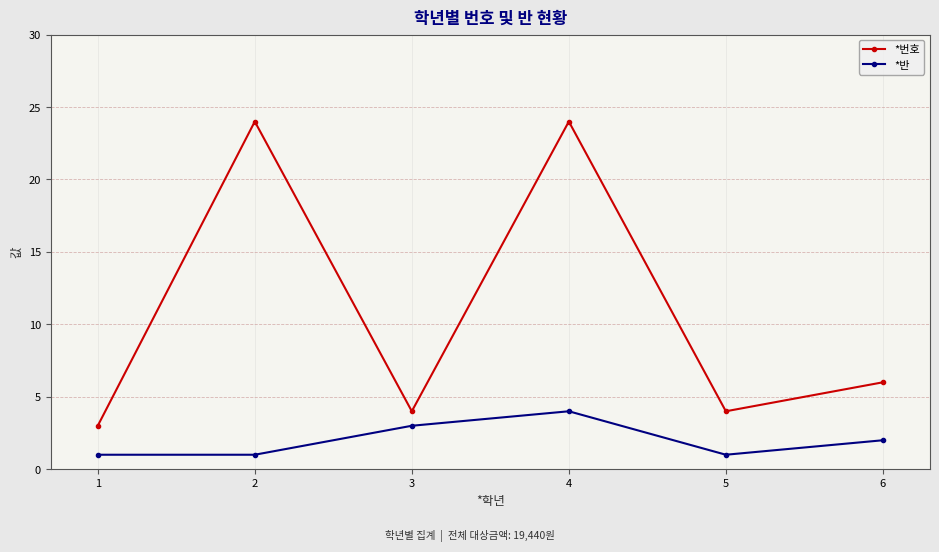

Which series has the widest spread of values?

*번호